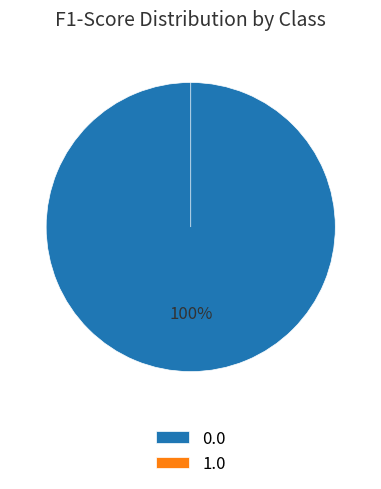

How many segments does this pie chart have?

2